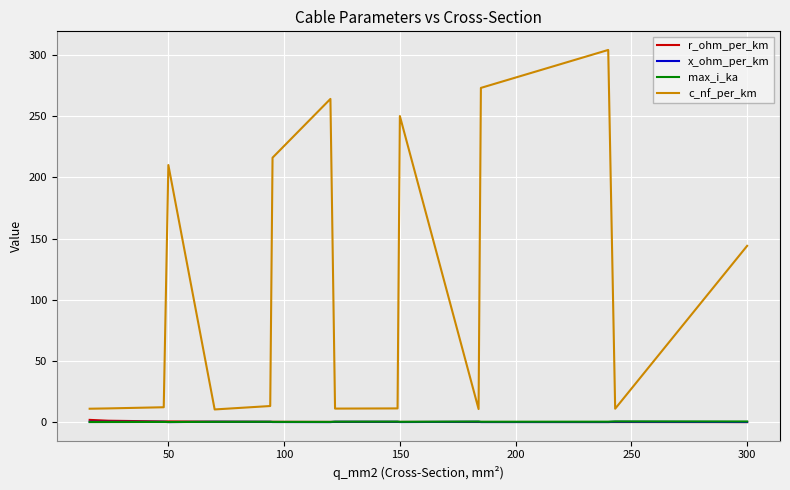

What are all the series names shown in the legend?

r_ohm_per_km, x_ohm_per_km, max_i_ka, c_nf_per_km